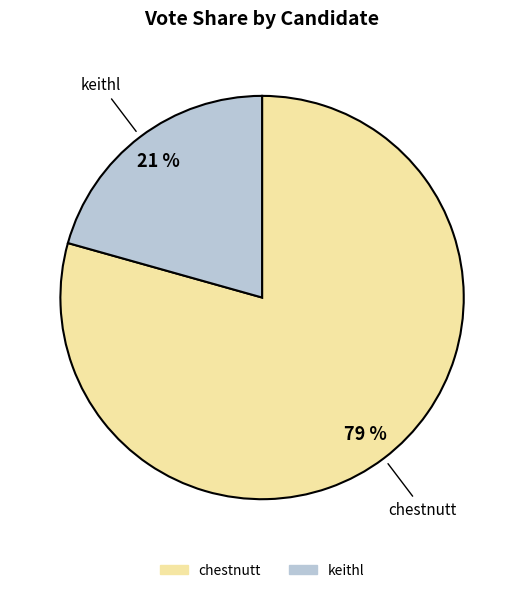

Which slice is the smallest?

keithl